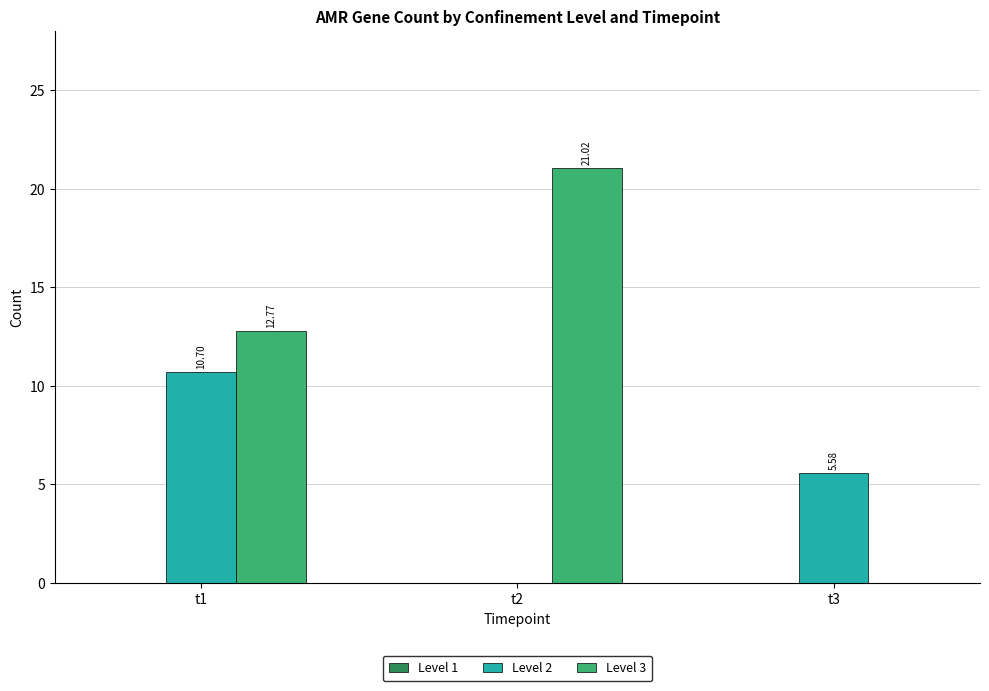

What is the sum of the Level 3 values at t3 and t1?

12.8